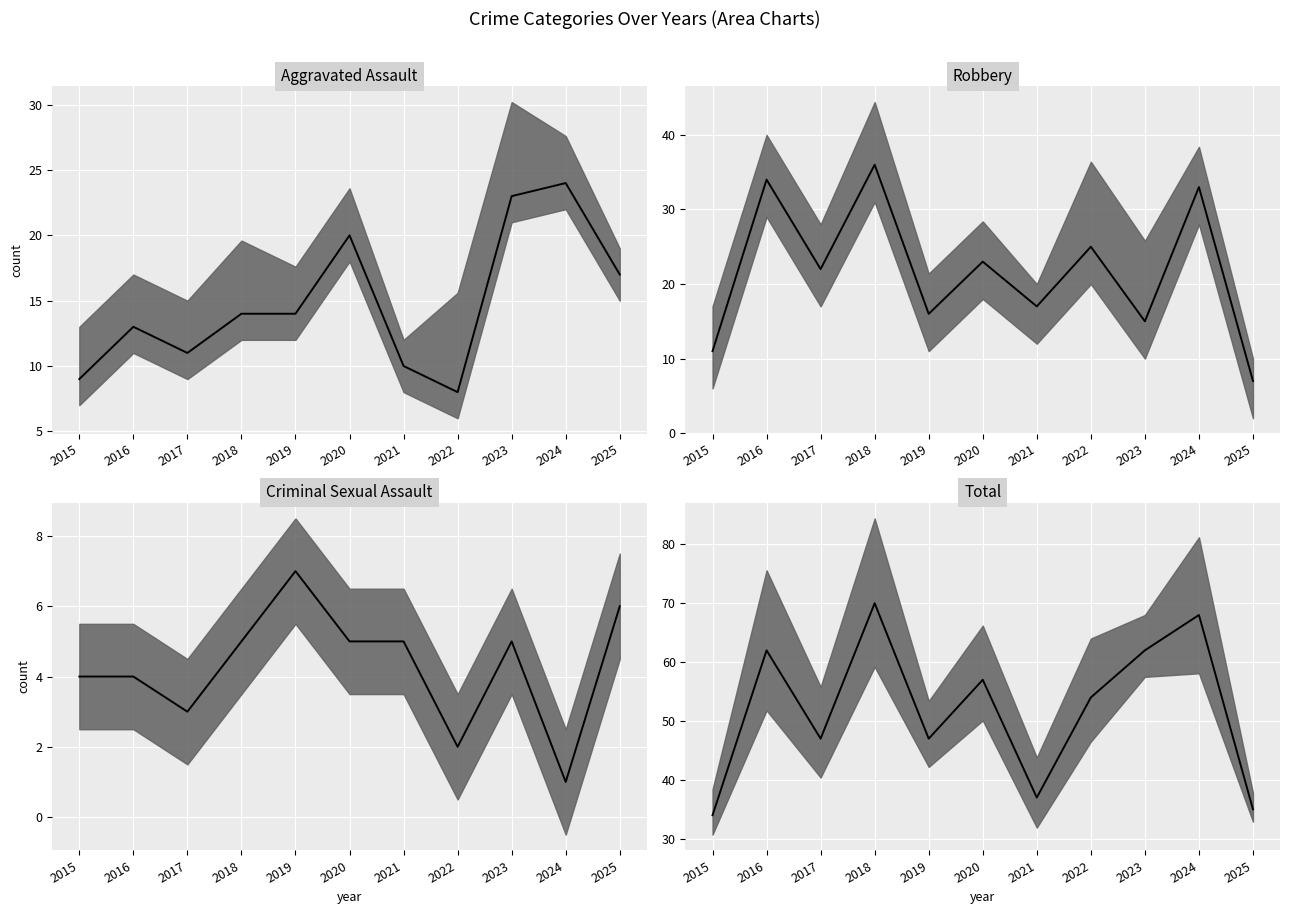

Rank the series at 2022 from highest to lowest value.

Total median, Robbery median, Aggravated Assault median, Criminal Sexual Assault median